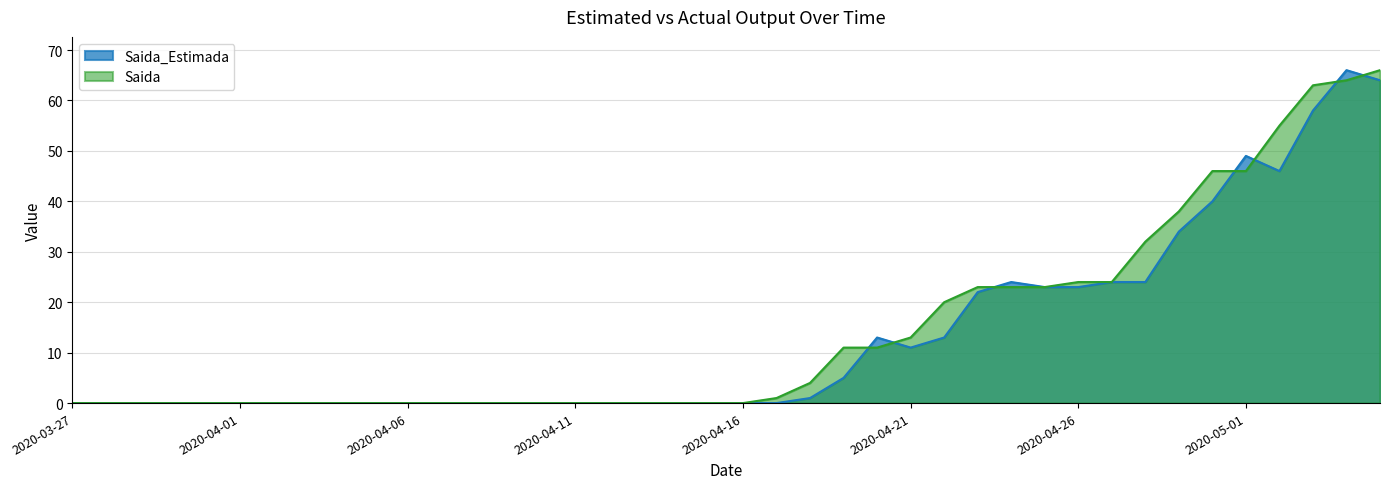

Which series ends up on top after the final intersection of Saida_Estimada and Saida?

Saida